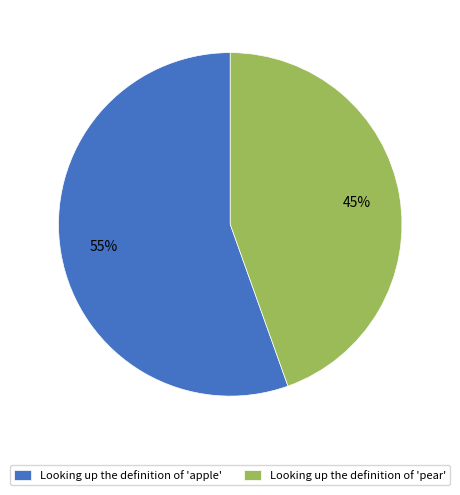

Between Looking up the definition of 'pear' and Looking up the definition of 'apple', which is larger?

Looking up the definition of 'apple'